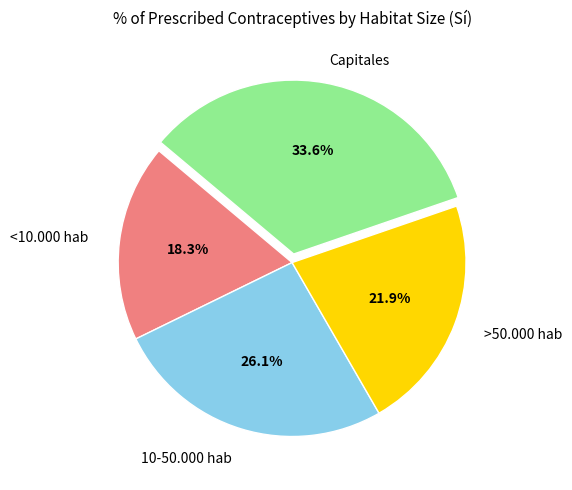

Does any single category account for the majority?

No